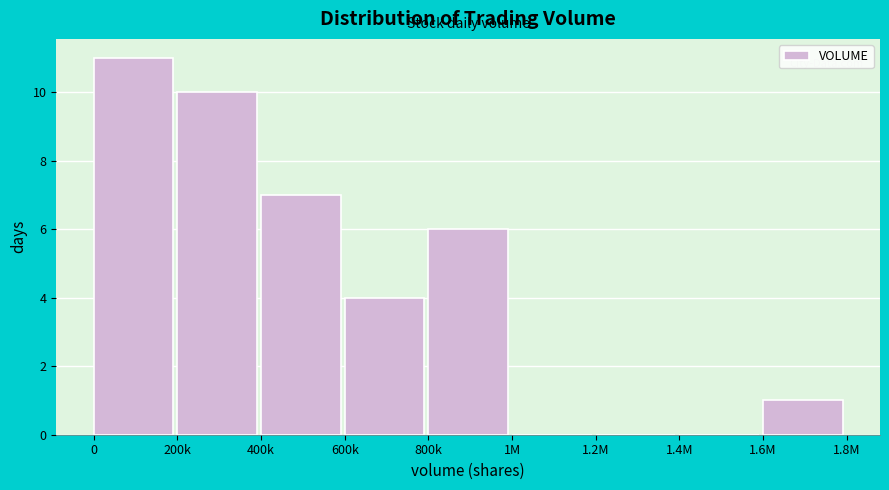

Reading left to right, transcribe all the data shown in this chart.

0=11	200k=10	400k=7	600k=4	800k=6	1M=0	1.2M=0	1.4M=0	1.6M=1